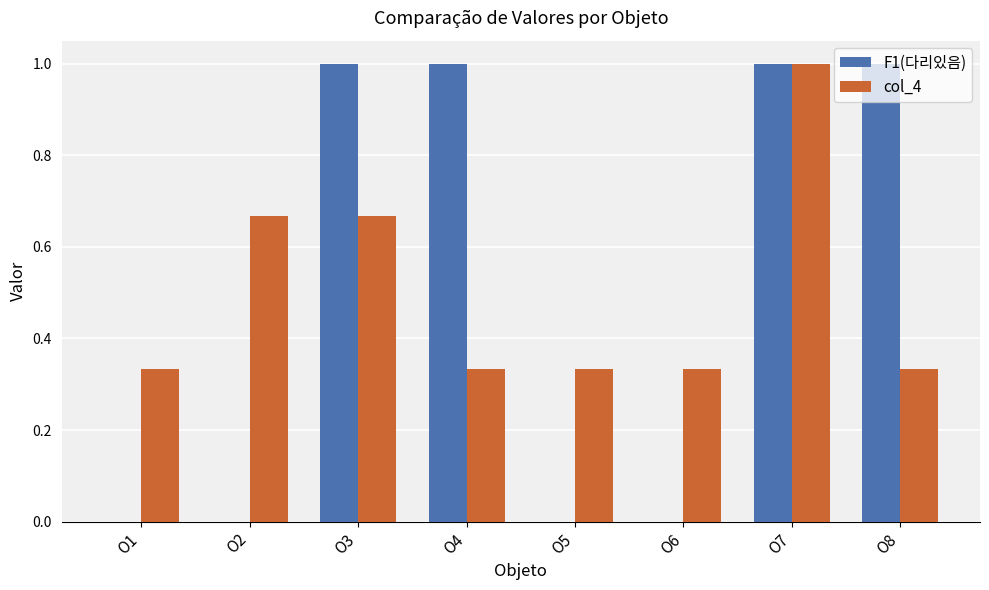

The F1(다리있음) series shows 1.5 at O4. True or false?

False